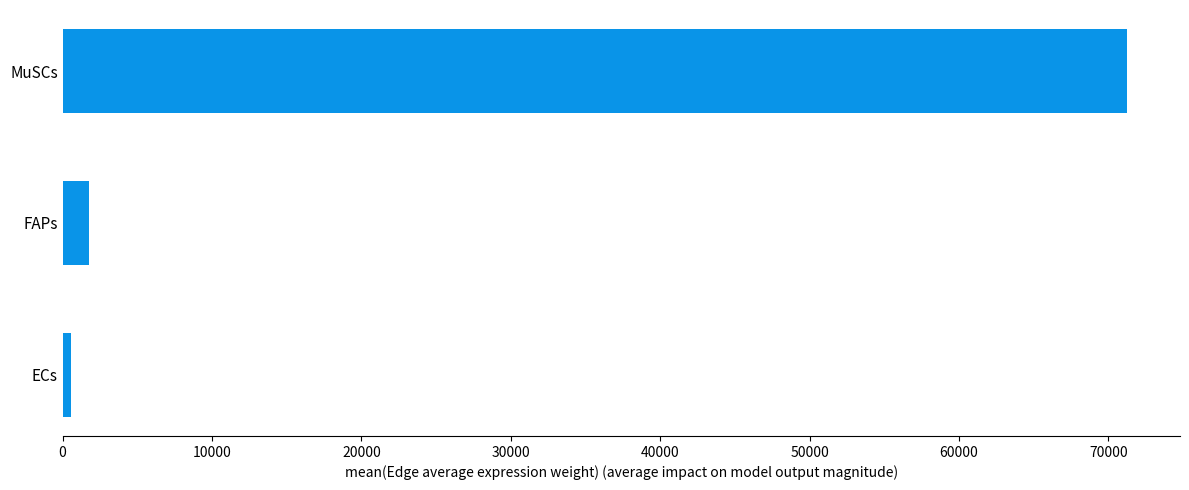

How many bars are there in total?

3